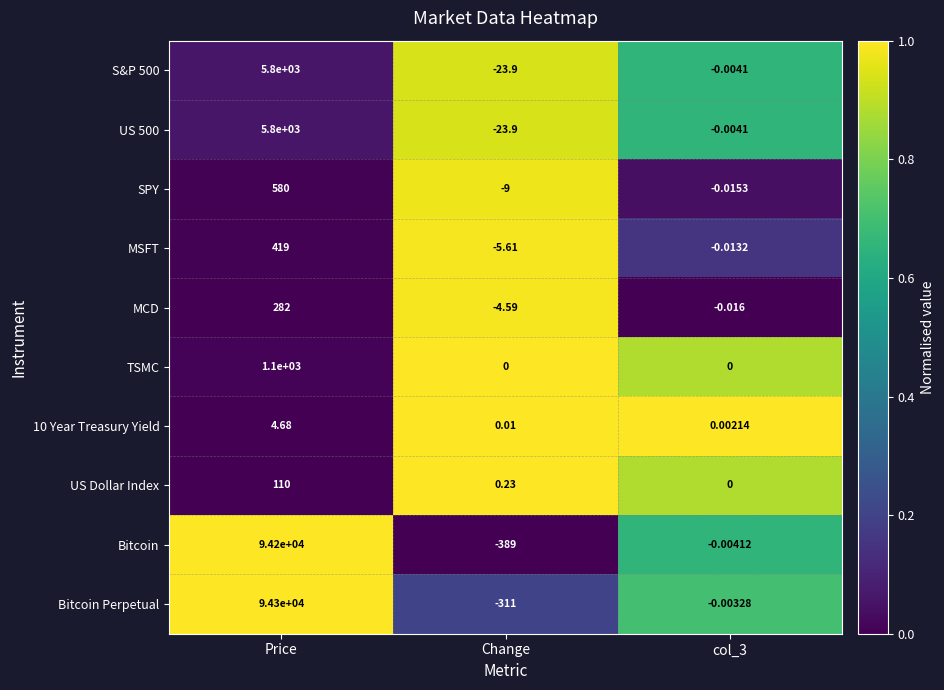

Between Change and col_3, which series saw the biggest shift?

Bitcoin